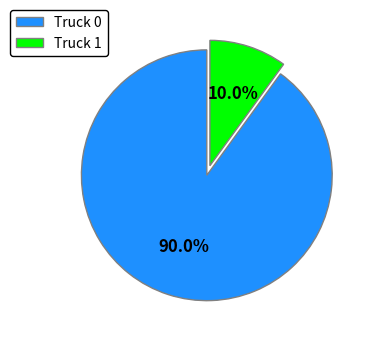

To the nearest percent, what is the average slice percentage?

50%